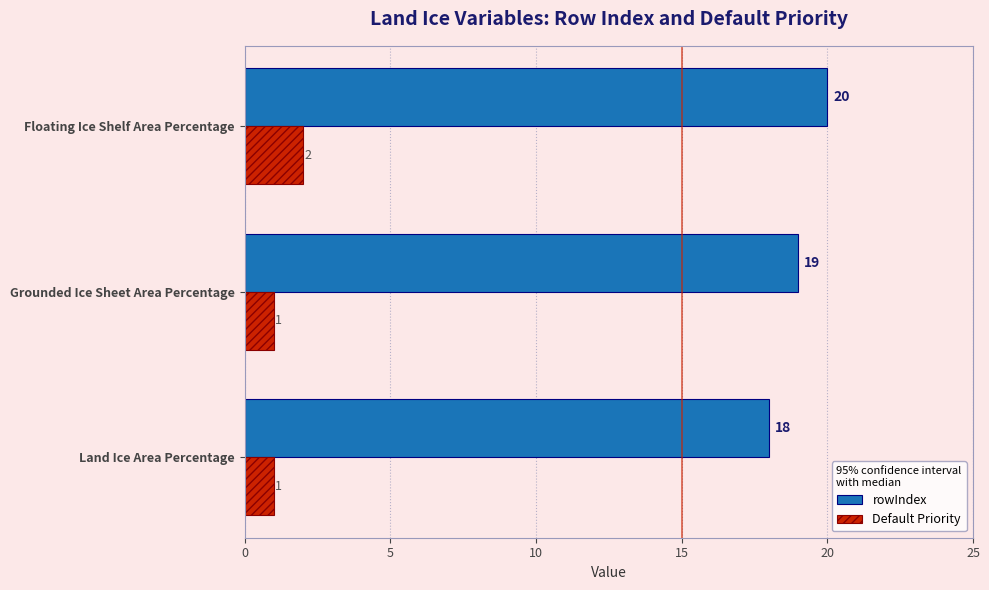

What are all the series names shown in the legend?

rowIndex, Default Priority